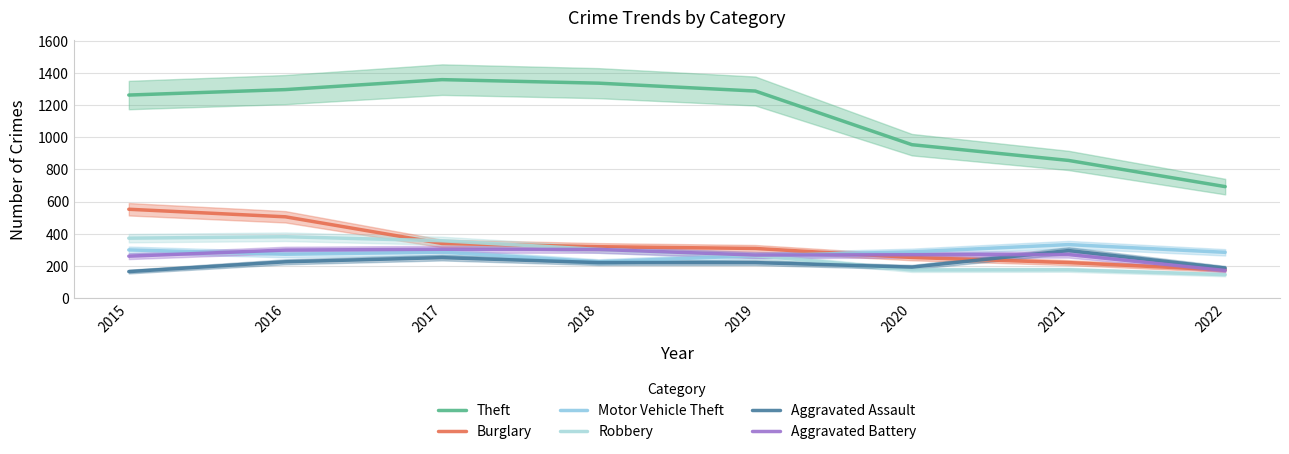

What is the sum of all Motor Vehicle Theft values?

2247